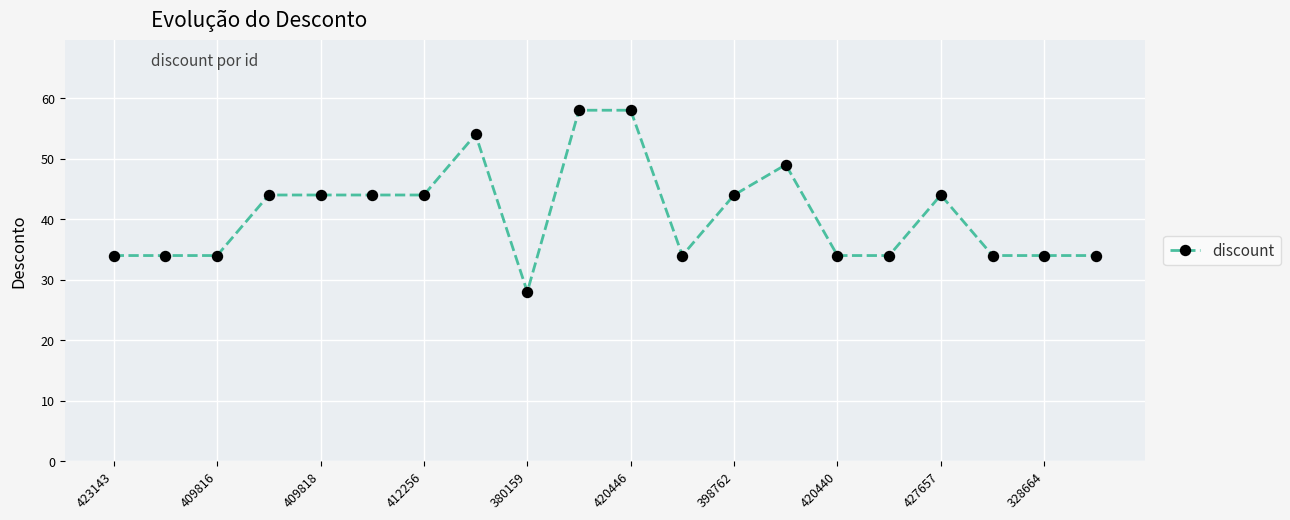

What is the value of the 4th point from the left?

44